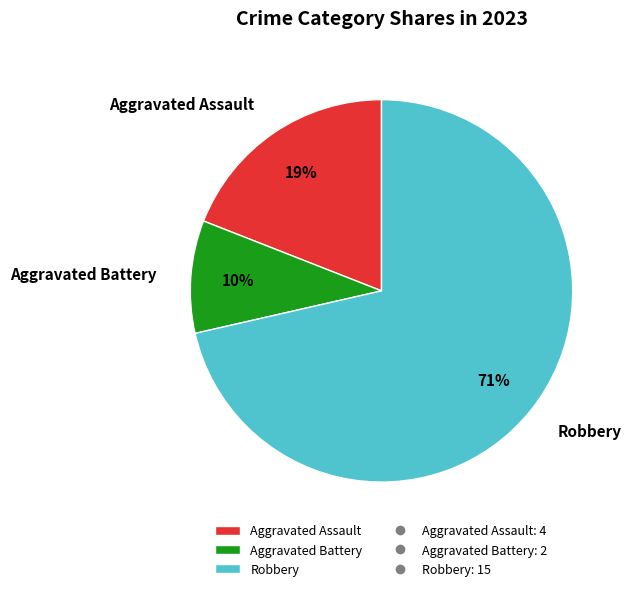

To the nearest percent, what is the combined percentage of Aggravated Battery and Aggravated Assault?

29%